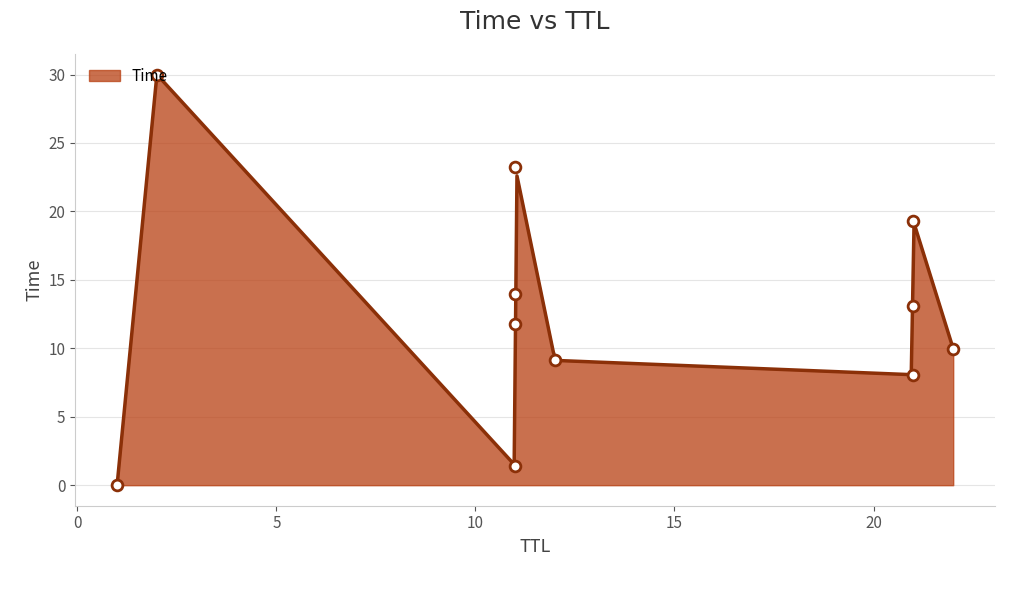

Which has a higher value, 2 or 1?

2